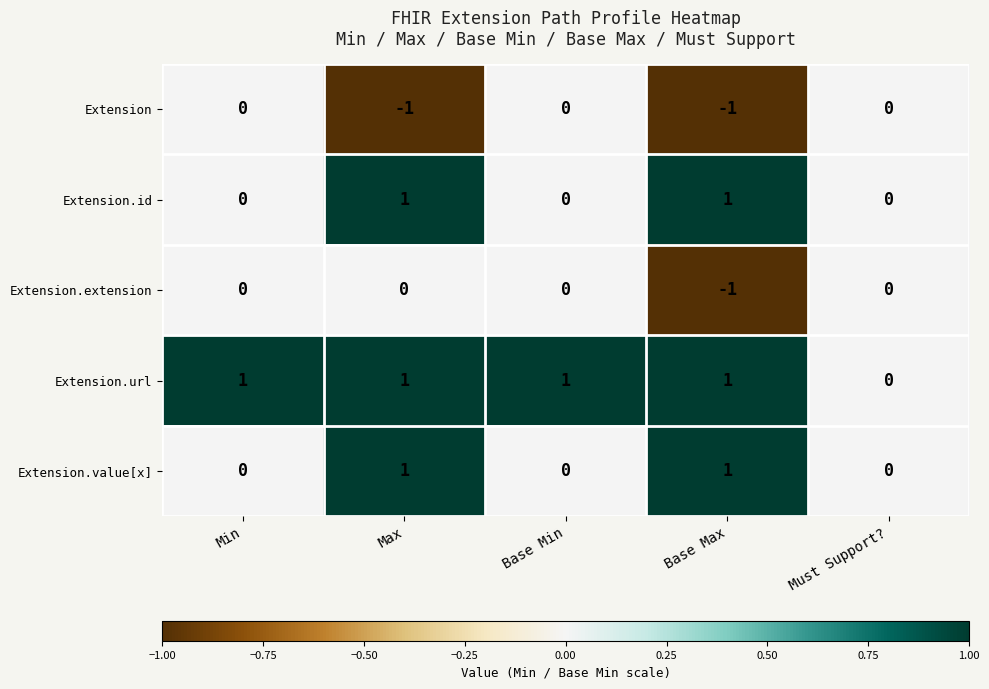

Which series changed the most between Min and Must Support??

Extension.url